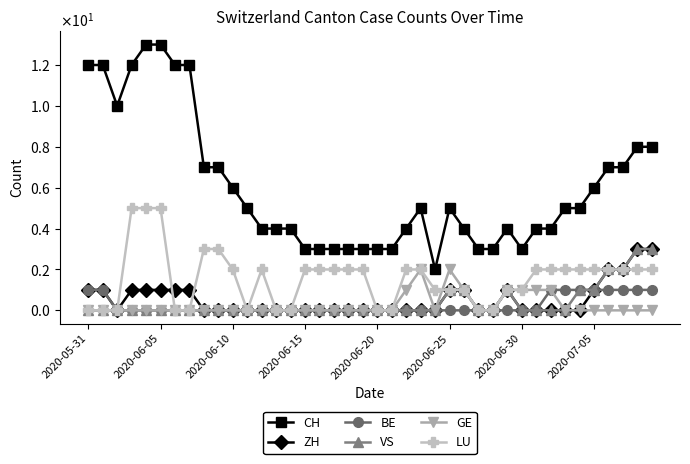

Does the chart have visible grid lines?

No